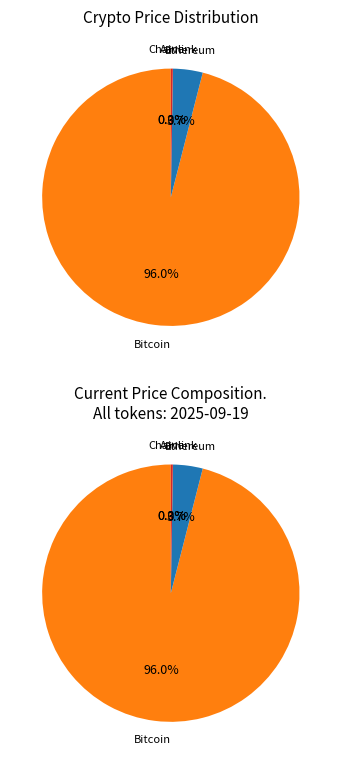

Is it true that Chainlink is 11% of the pie?

False